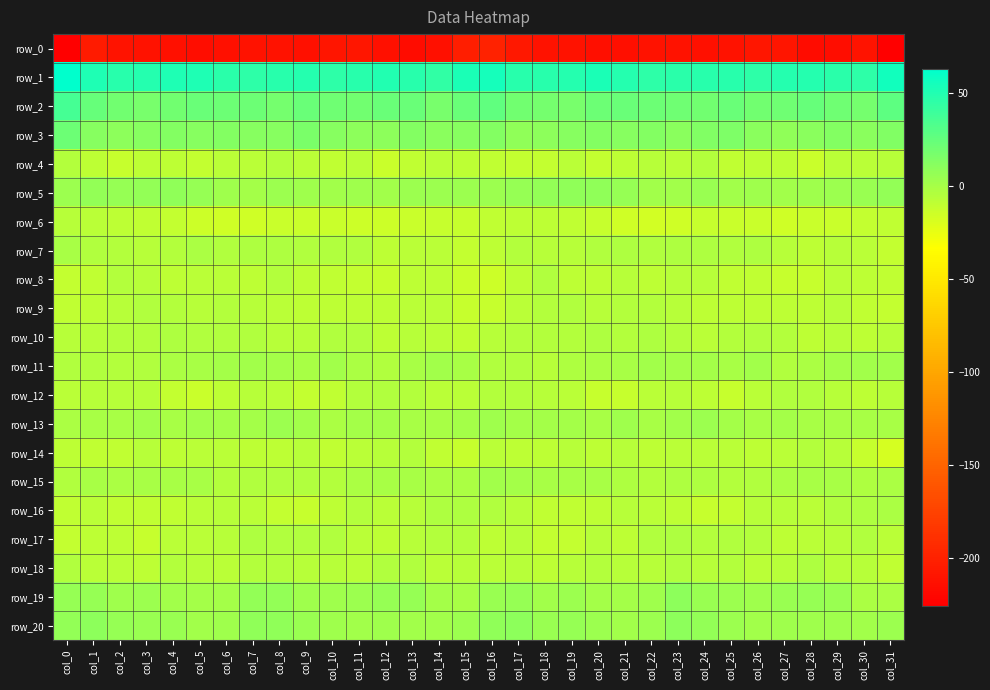

What is the maximum value shown in the chart?

63.3